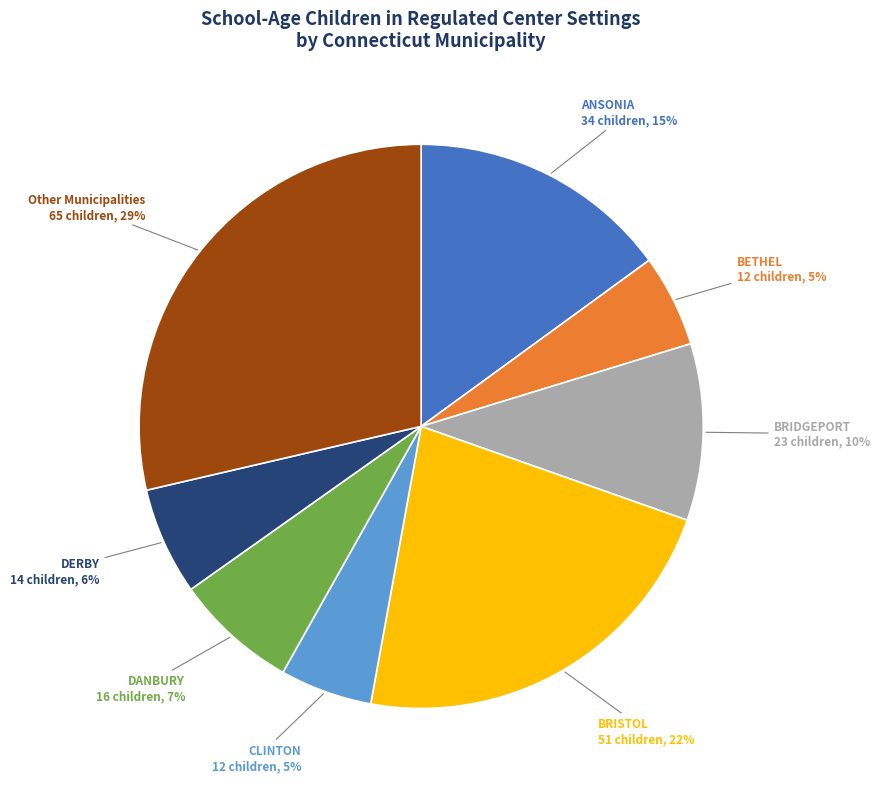

How many slices are in this pie chart?

8